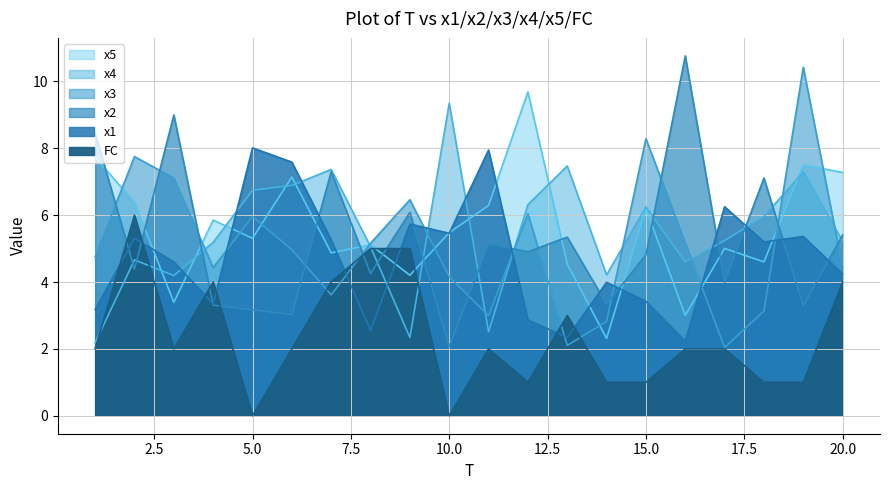

What are all the series names shown in the legend?

x1, x2, x3, x4, x5, FC